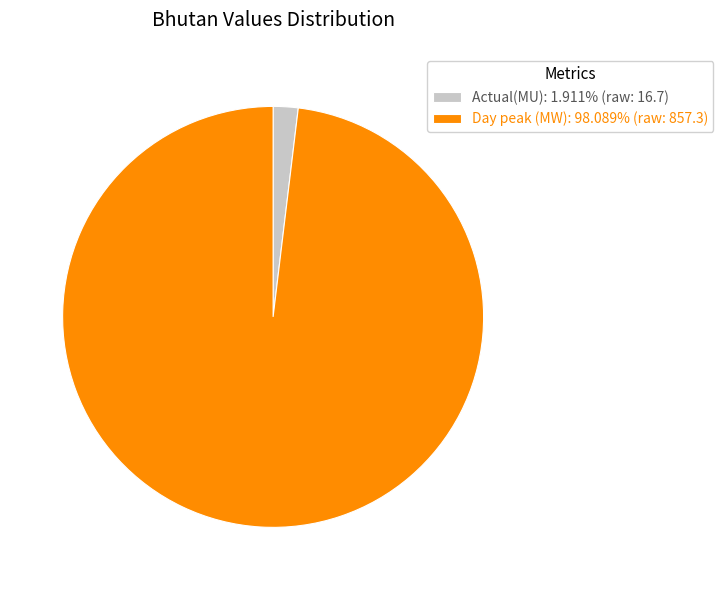

Does Actual(MU): 1.911% (raw: 16.7) account for over 50% of the chart?

No